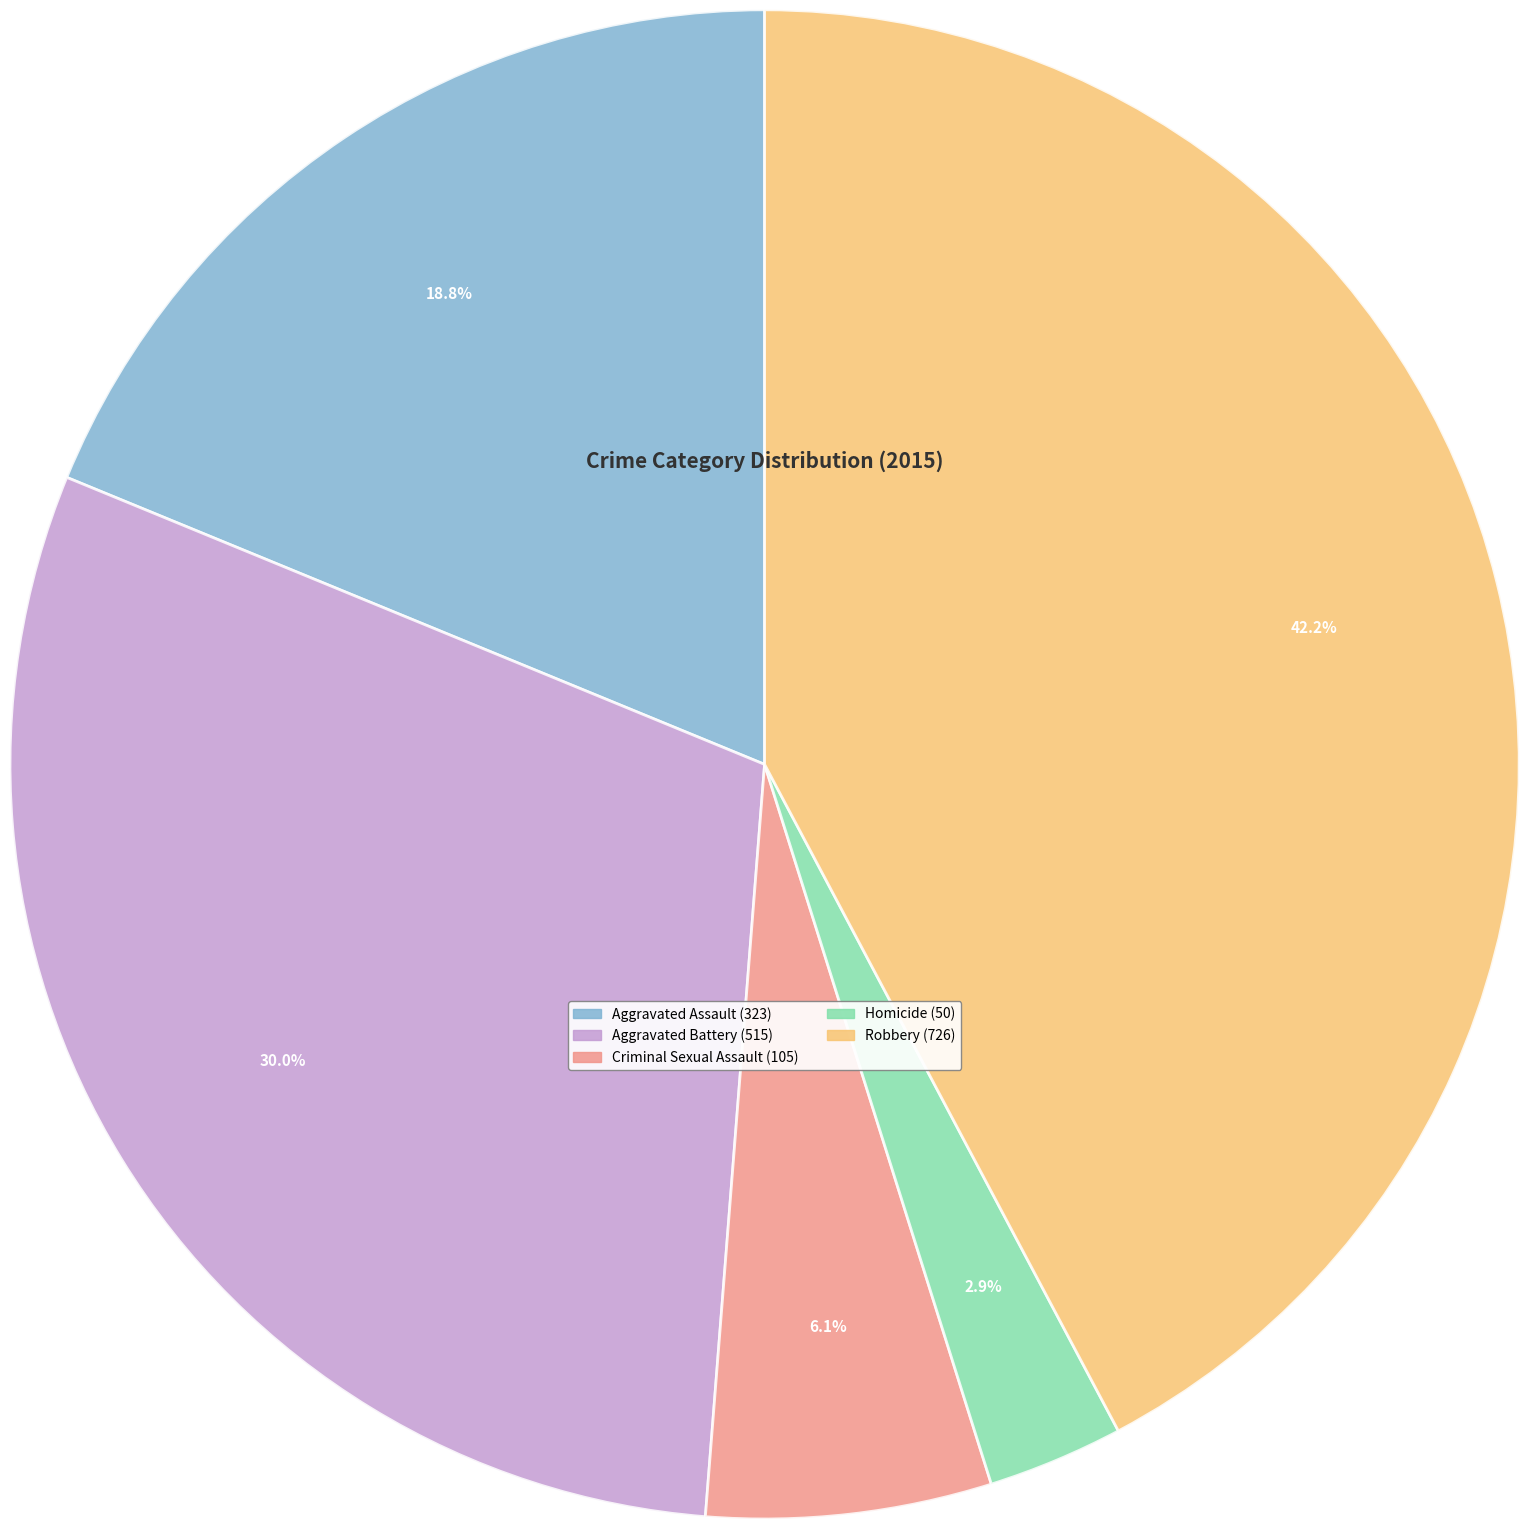

The Aggravated Assault slice represents 7% of the pie. True or false?

False